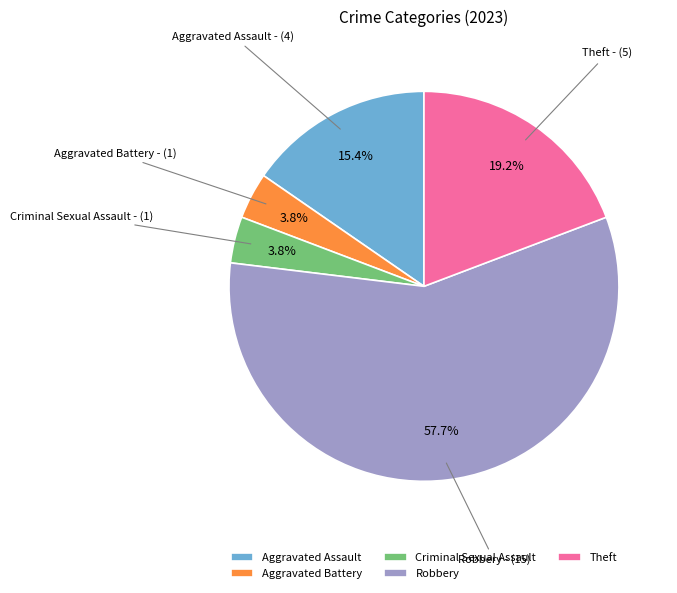

To the nearest percent, what is the combined percentage of Criminal Sexual Assault and Robbery?

62%